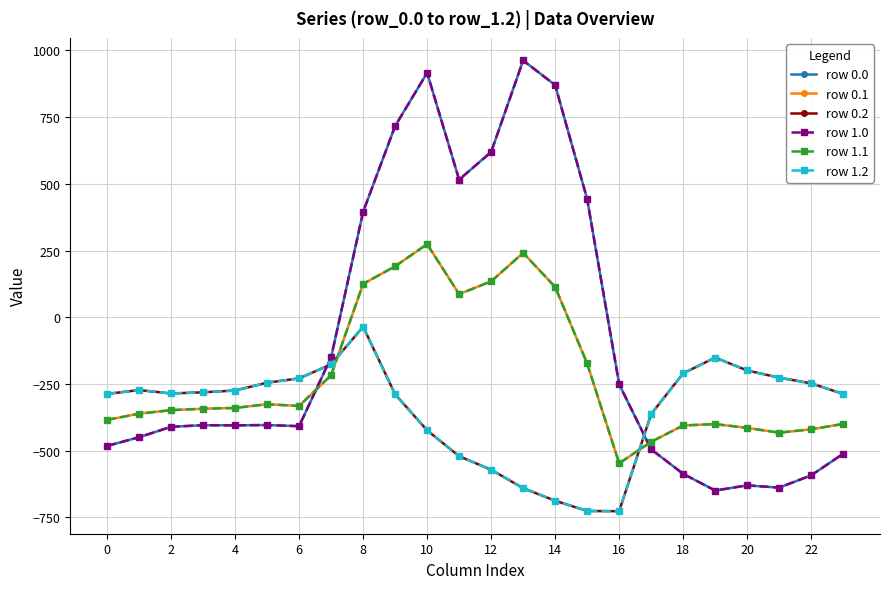

How many data points in row 1.0 are above -404?

11